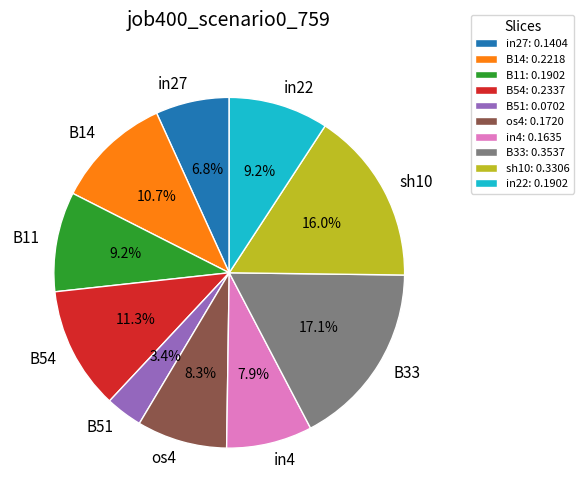

What is the smallest slice in the pie chart?

B51